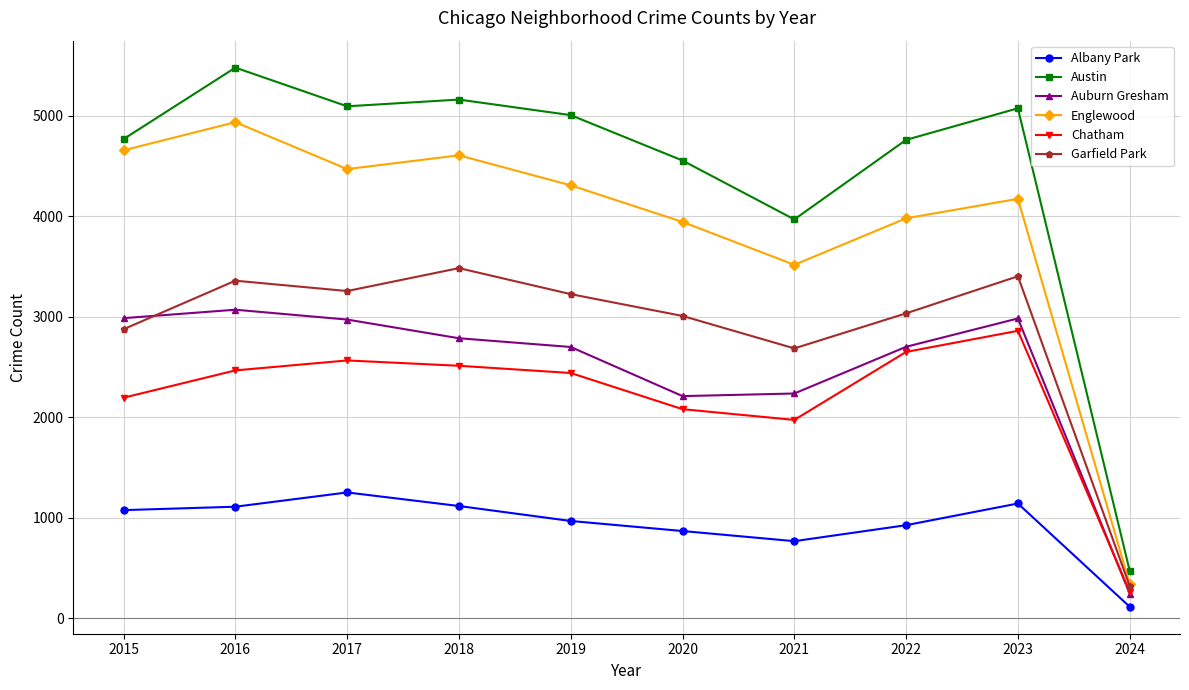

Where is Auburn Gresham nearest to the value 1657?

2020